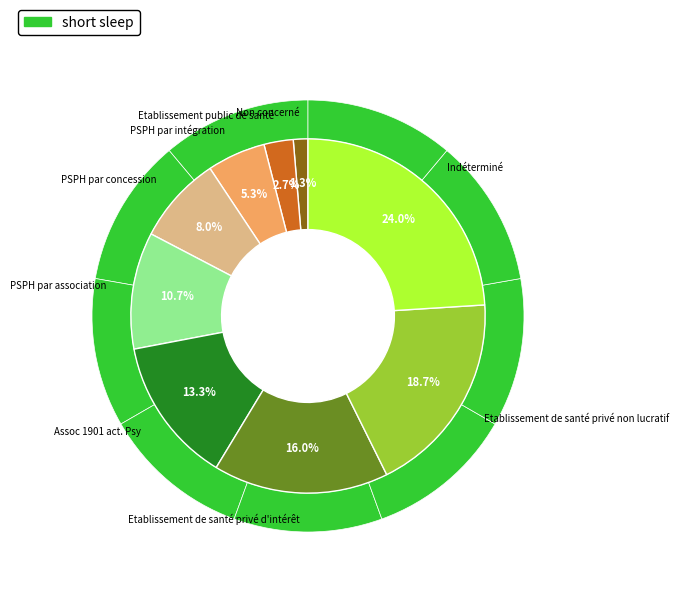

Between PSPH par association and Etablissement de santé privé d'intérêt, which is larger?

Etablissement de santé privé d'intérêt